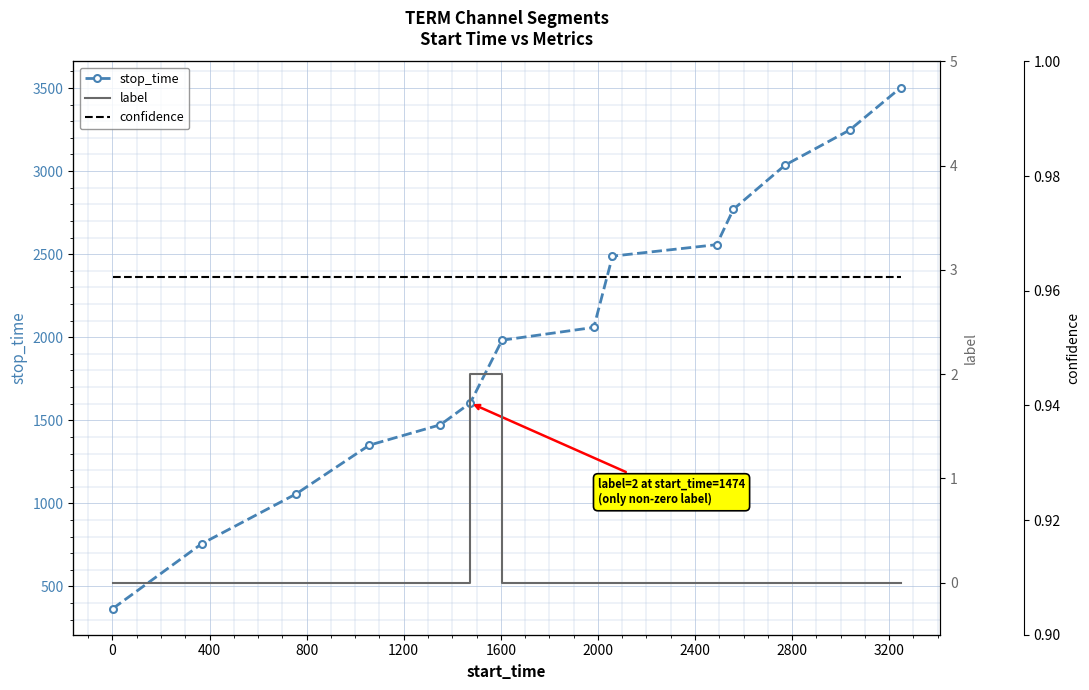

What is the sum of all label values?

2.0